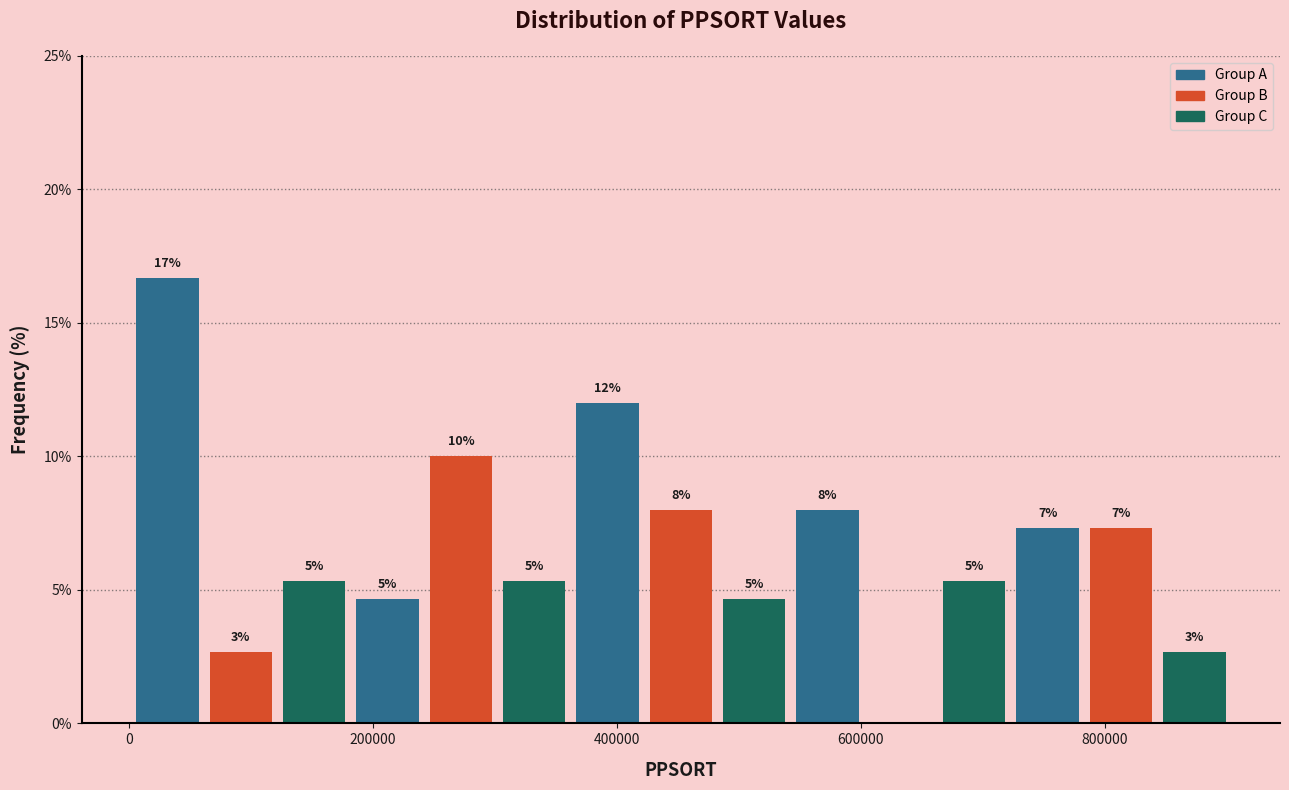

Read against the x-axis, roughly where is the centre of the tallest bar?

40000